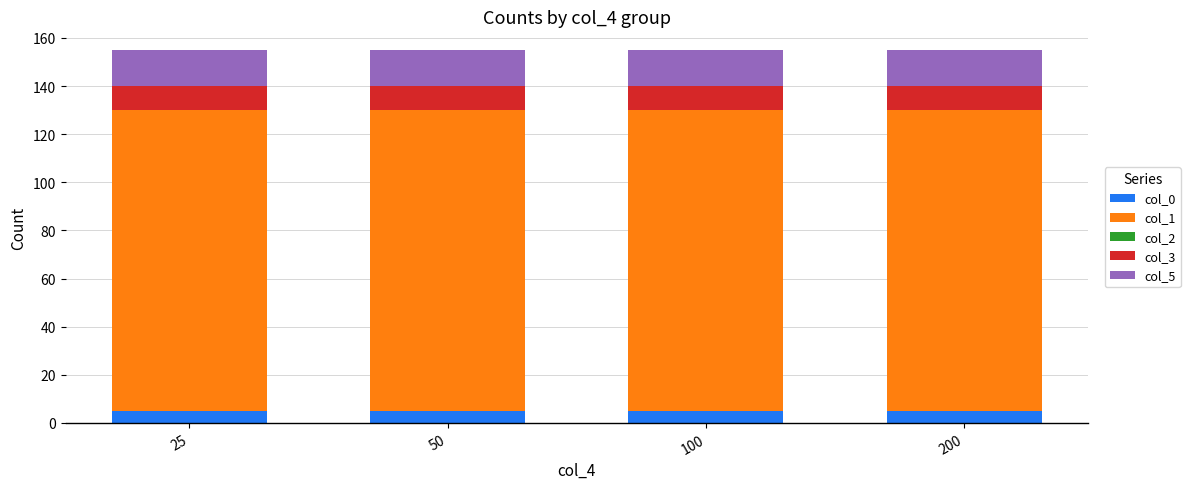

What is the average value of the col_0 series?

5